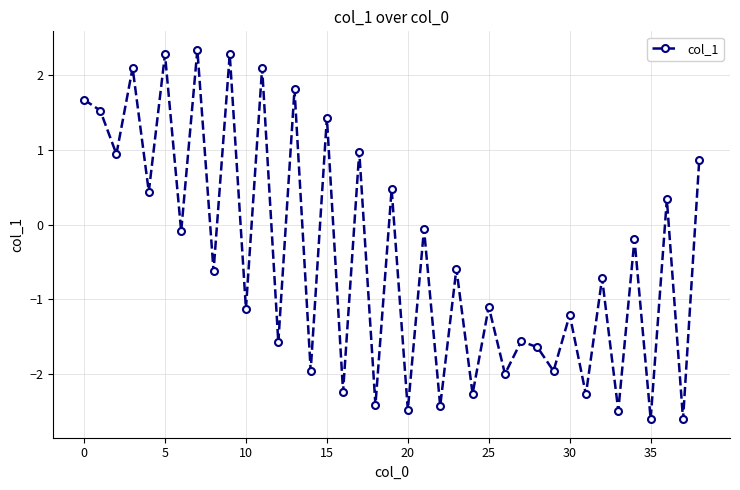

What is the minimum value shown in the chart?

-2.6